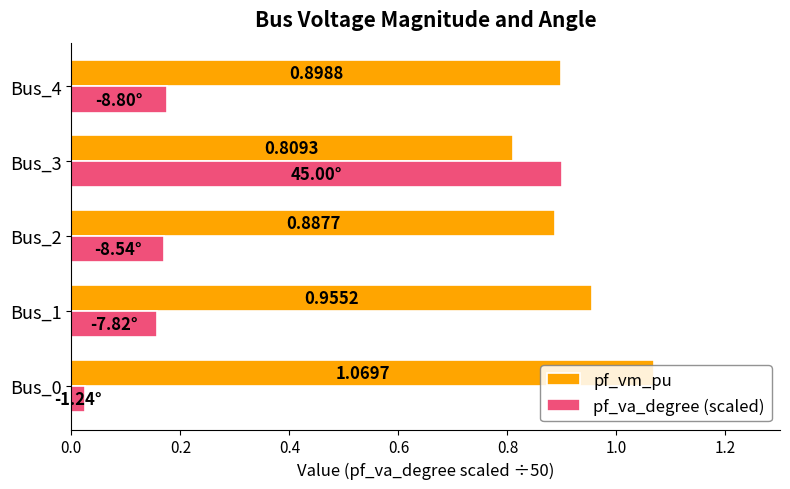

What is the difference between the second highest and second lowest values in the pf_vm_pu series?

0.1